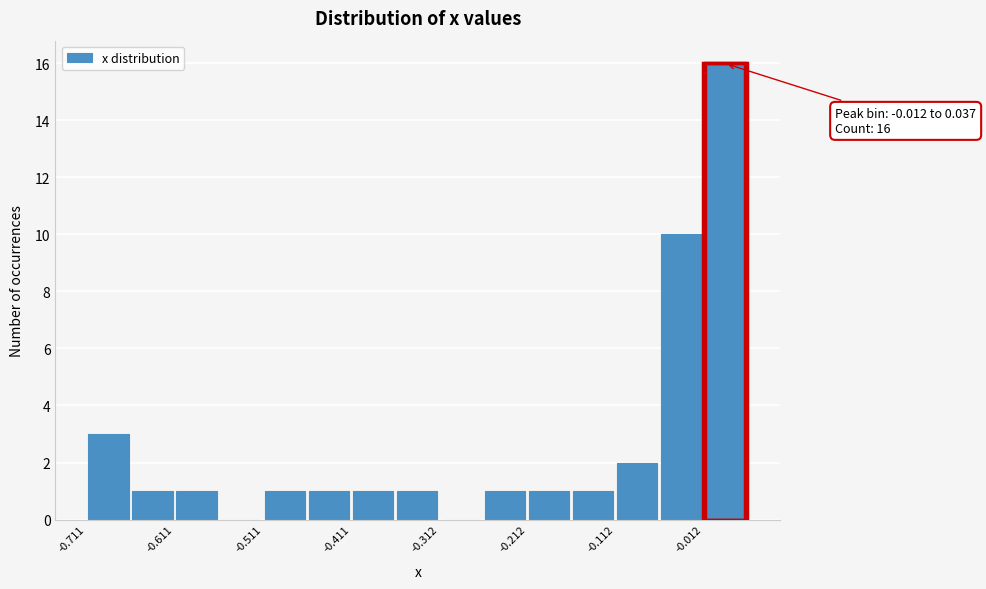

Which range on the x-axis has the tallest bar?

-0.01 to 0.04